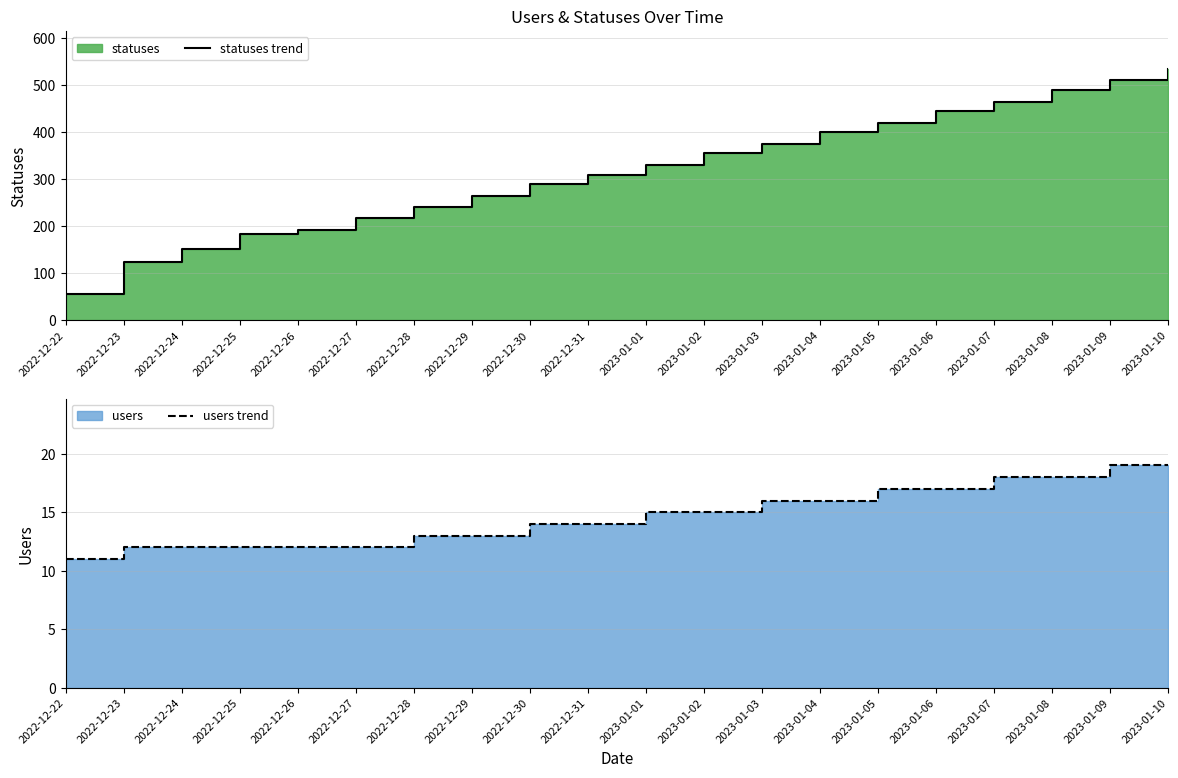

What is the sum of all statuses trend values?

6356